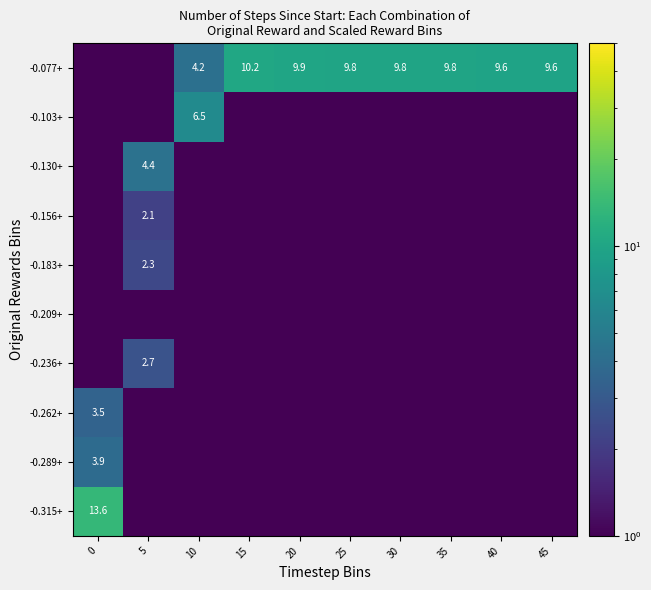

The value of -0.077+ at 40 is 5.8. True or false?

False